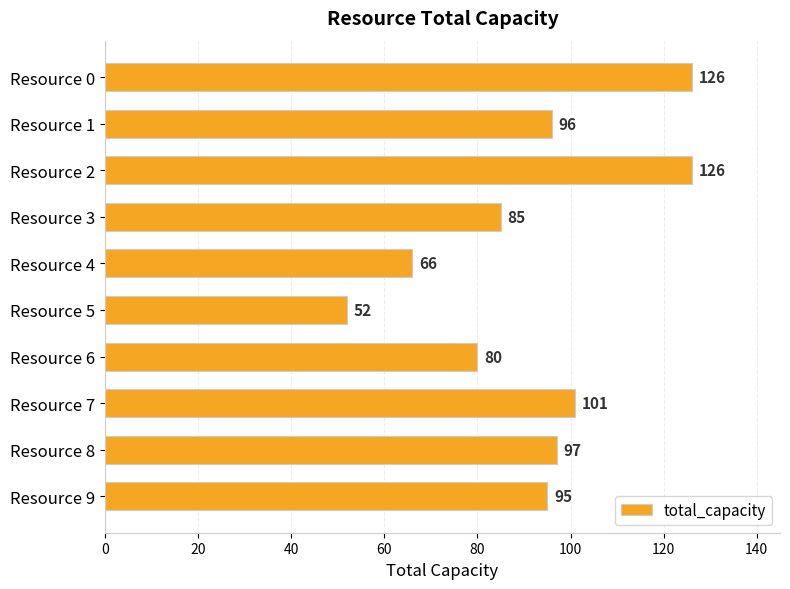

What is the difference between the maximum and minimum values?

74